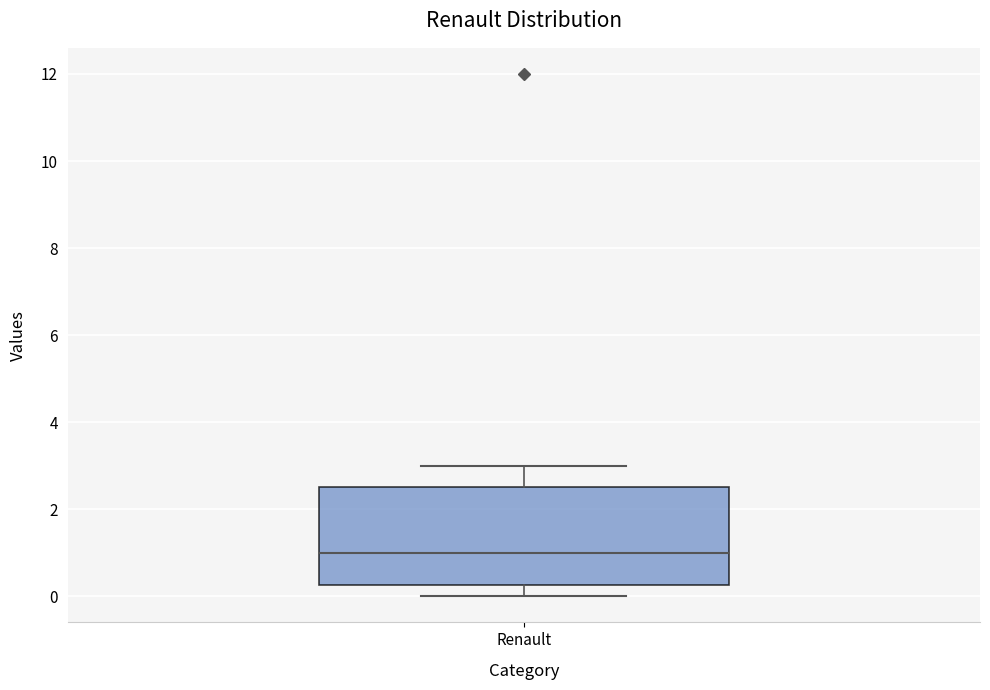

Read this box plot against the y-axis: the position of the median line, the range covered by the box, and the ends of both whiskers. The values are not printed on the chart, so give them approximately, as read against the axis.

median 1.0, box 0.2 to 2.6, whiskers 0.0 to 3.0